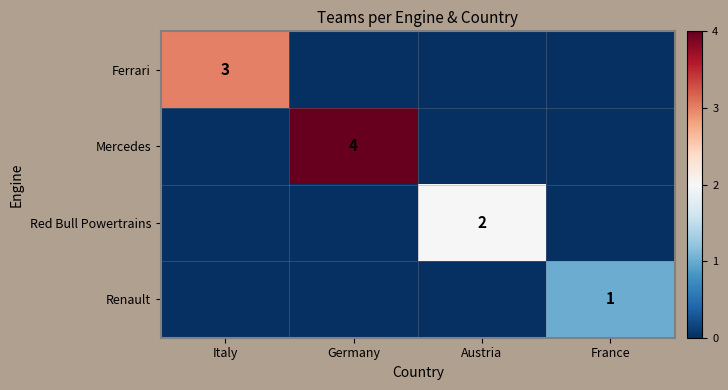

The Mercedes series shows 4 at Germany. True or false?

True